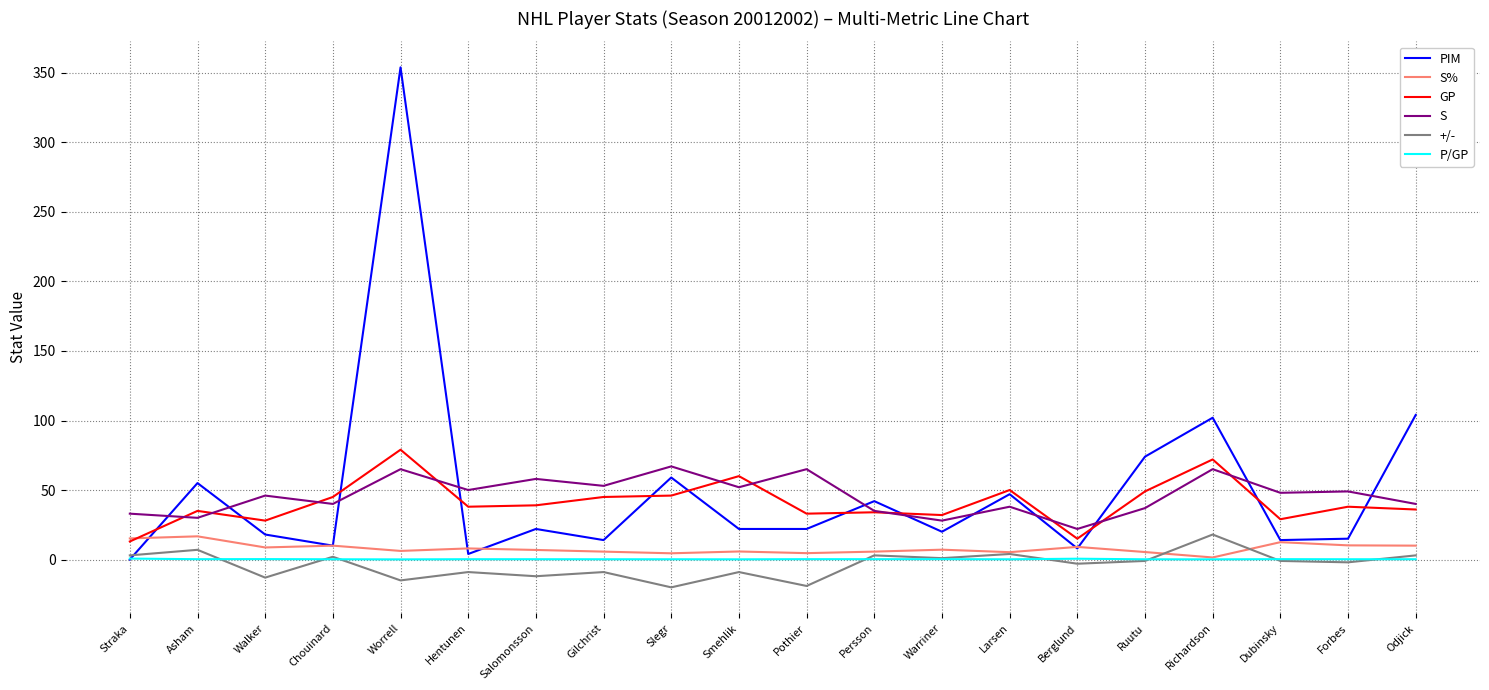

Does the chart display data point markers on the line(s)?

No